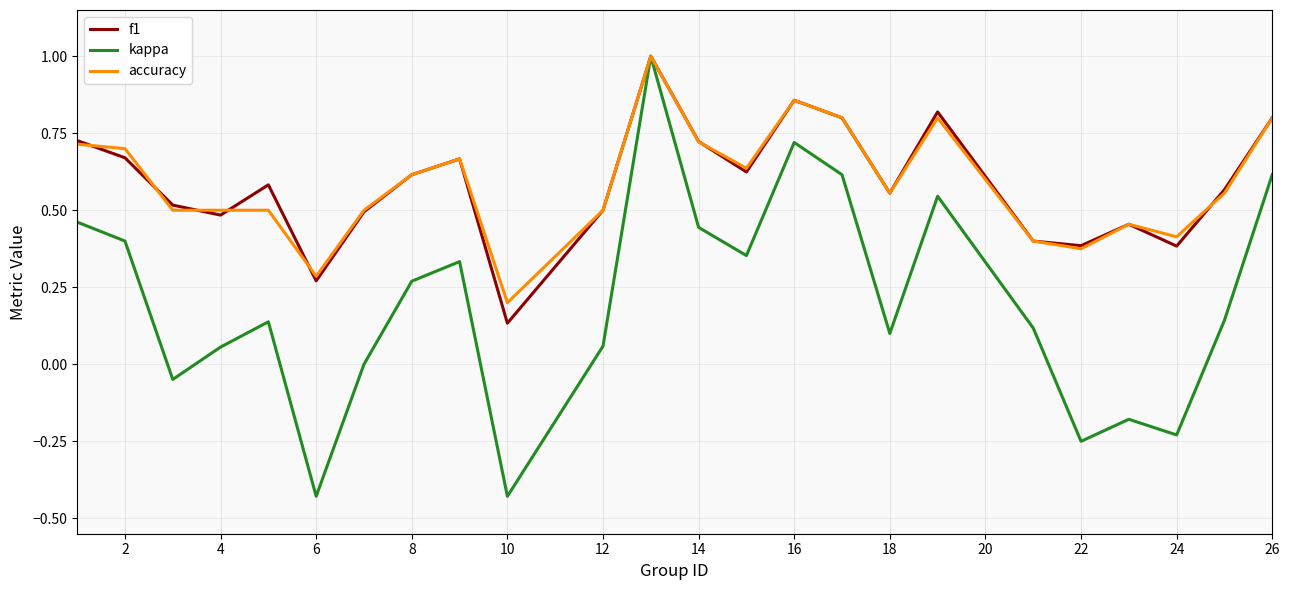

Which series has the widest spread of values?

kappa